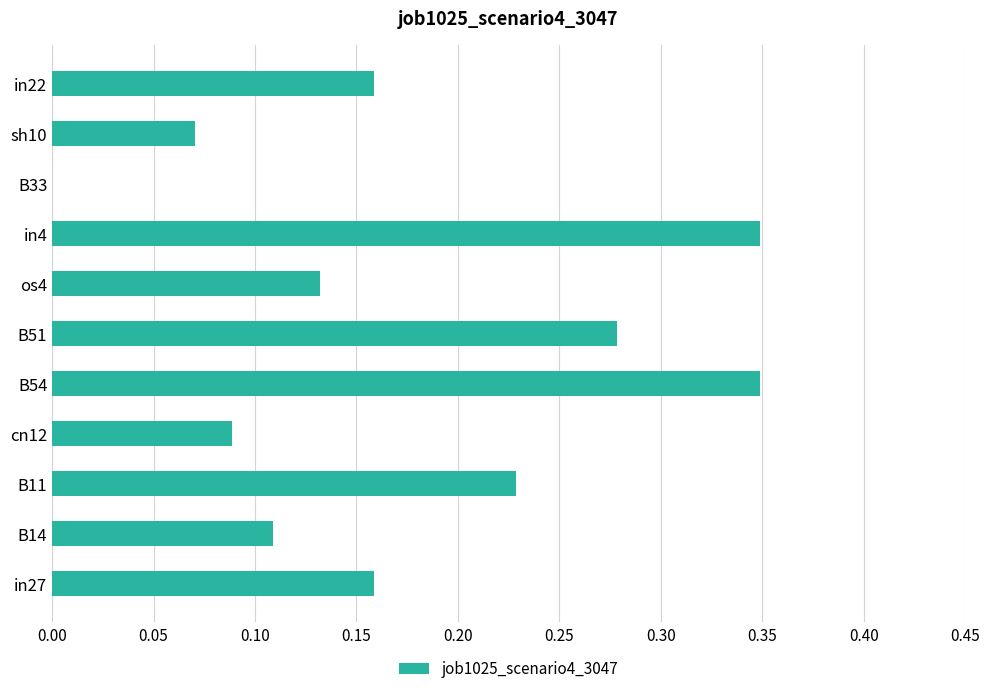

The chart shows a value of 0.0 at B14. True or false?

False